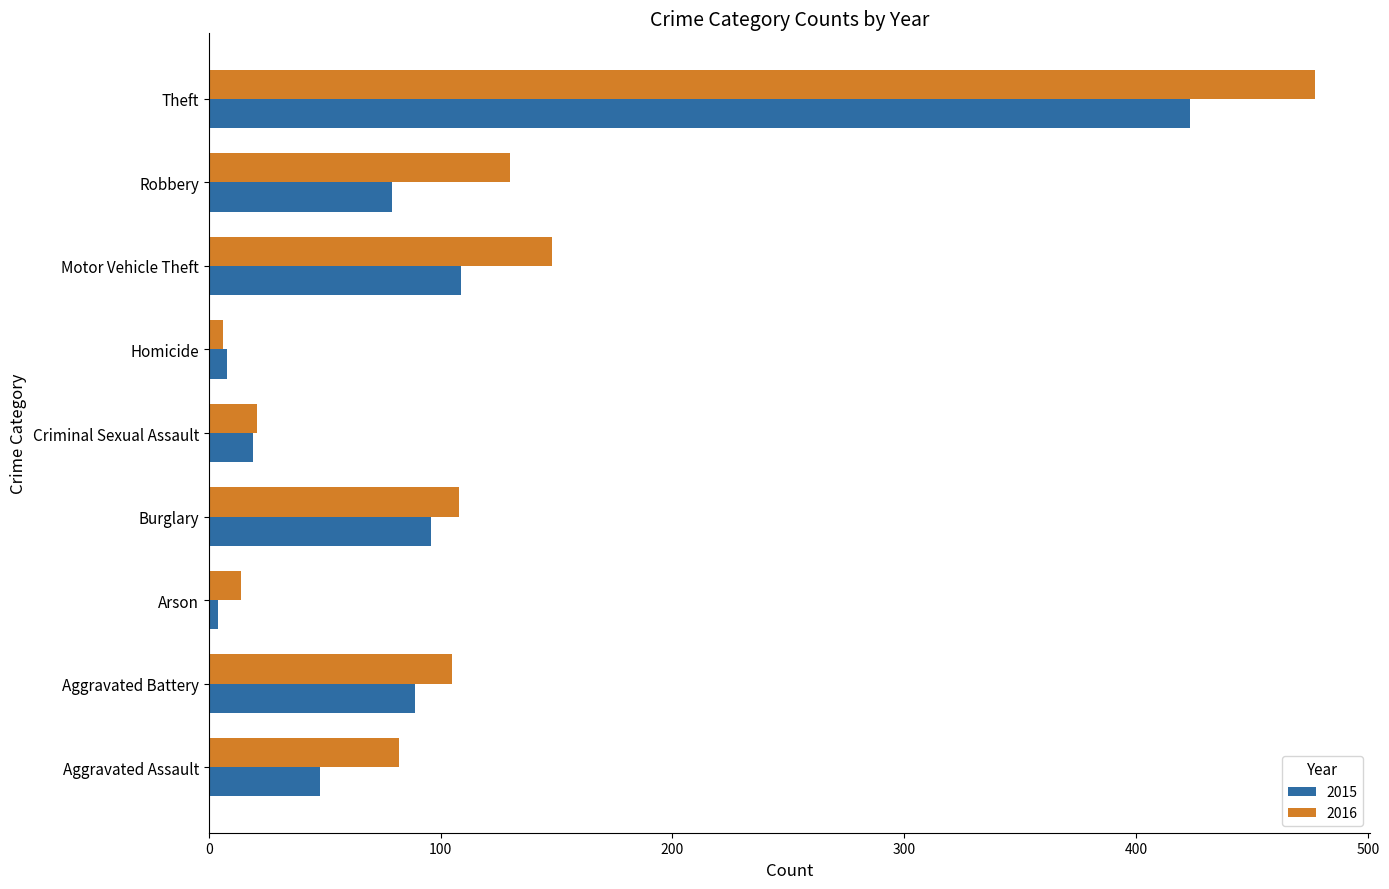

What is the difference between the maximum and minimum values in the 2015 series?

419